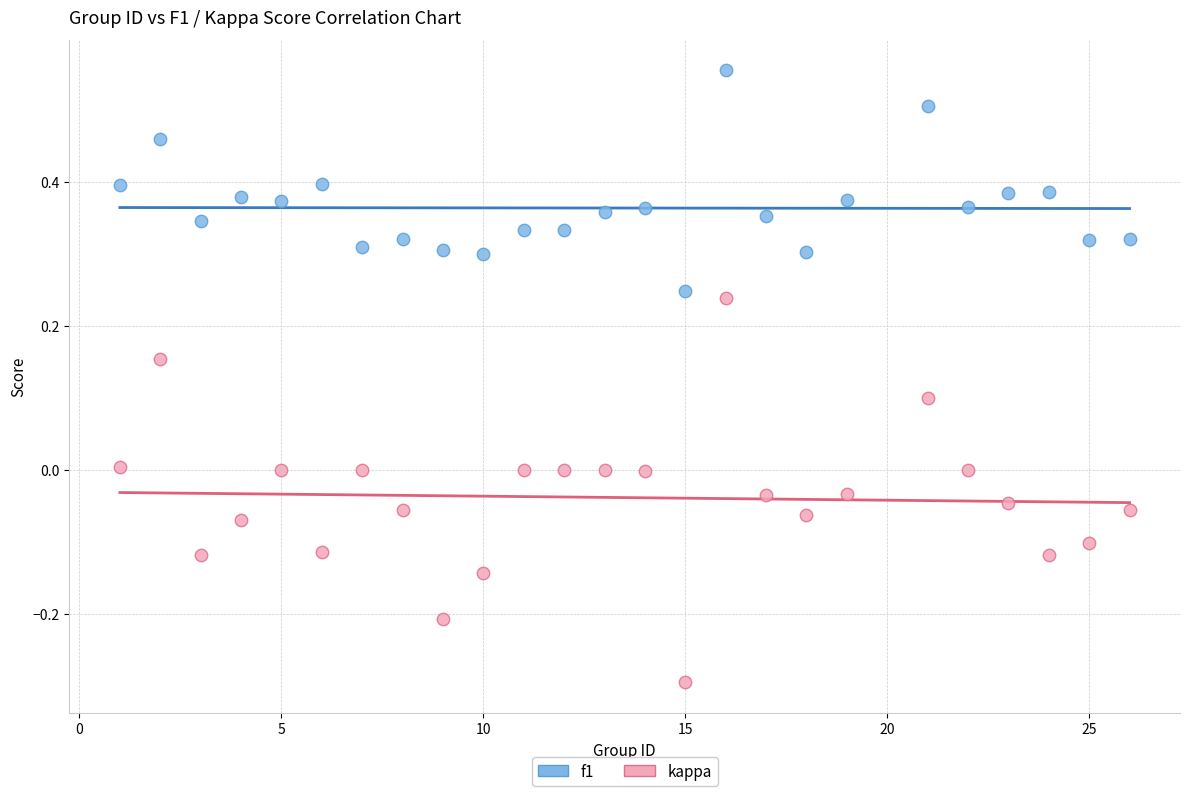

Across all data points, what is the range of Y values (max minus min)?

0.8